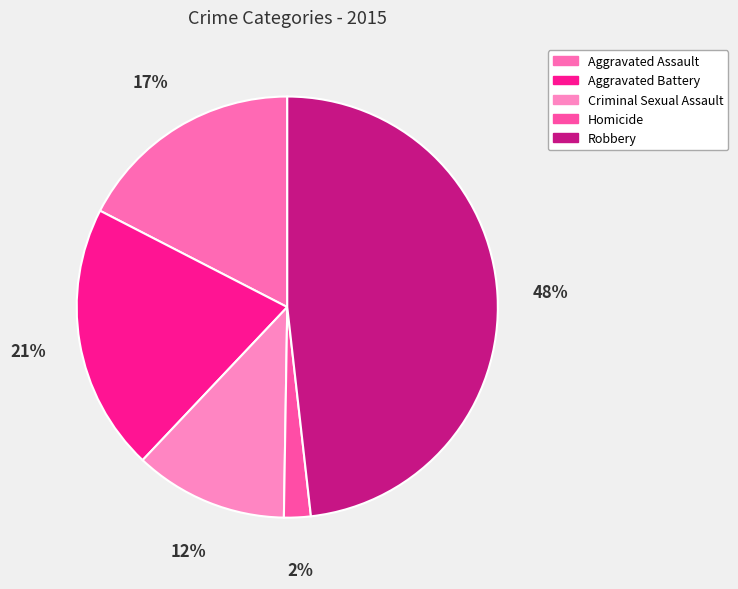

How many segments does this pie chart have?

5